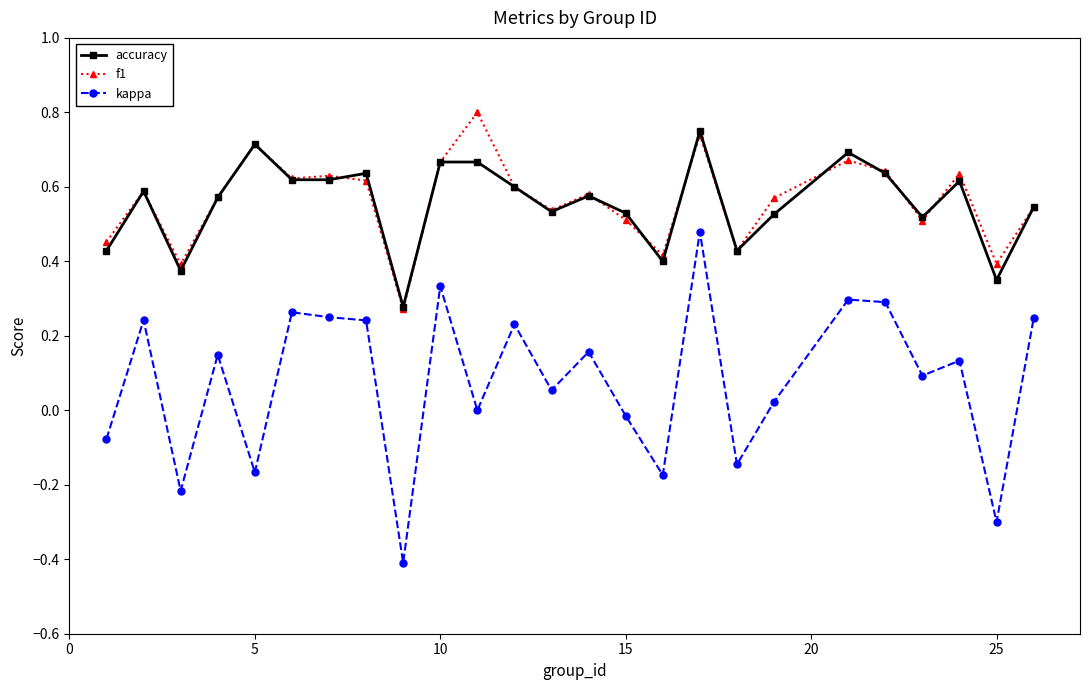

Which series has the largest range (max minus min)?

kappa